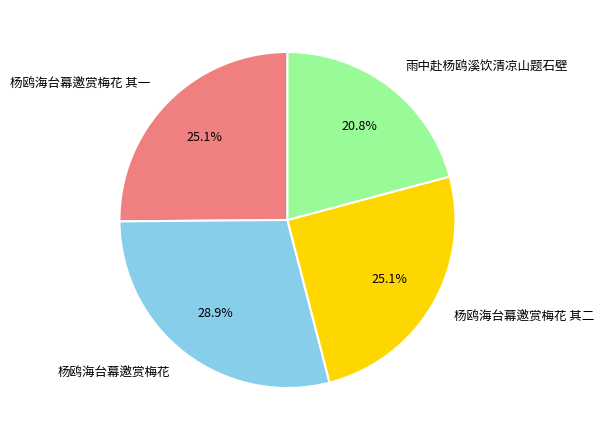

To the nearest percent, what is the average slice percentage?

25%